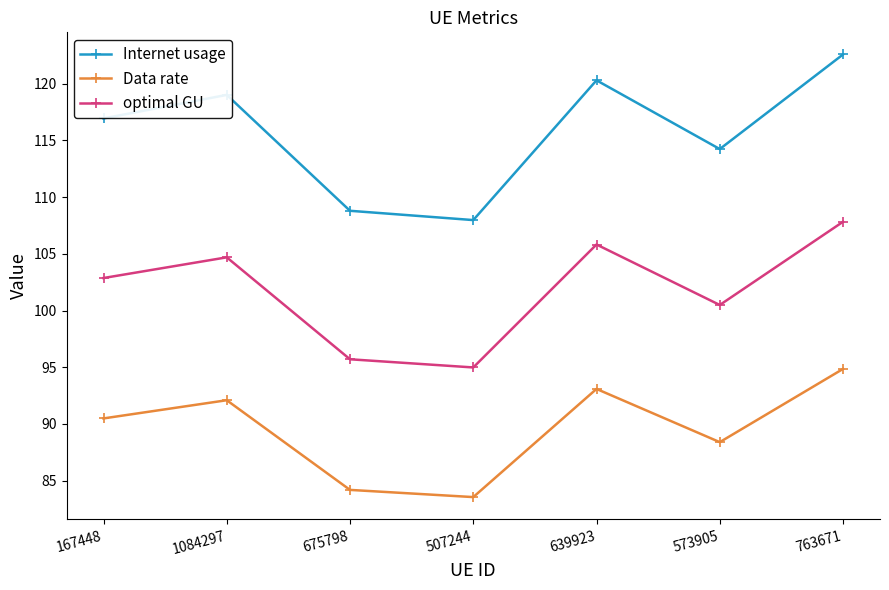

How many categories are shown in the chart?

7